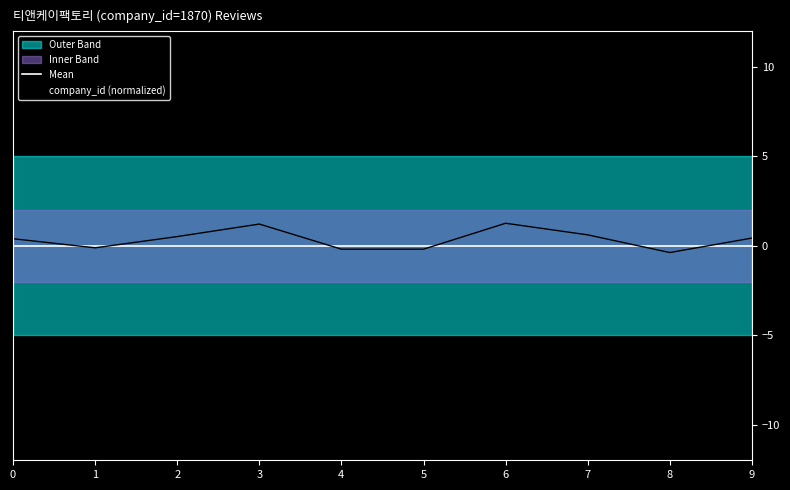

Rank the series by their average value, from lowest to highest.

Mean, company_id (normalized)